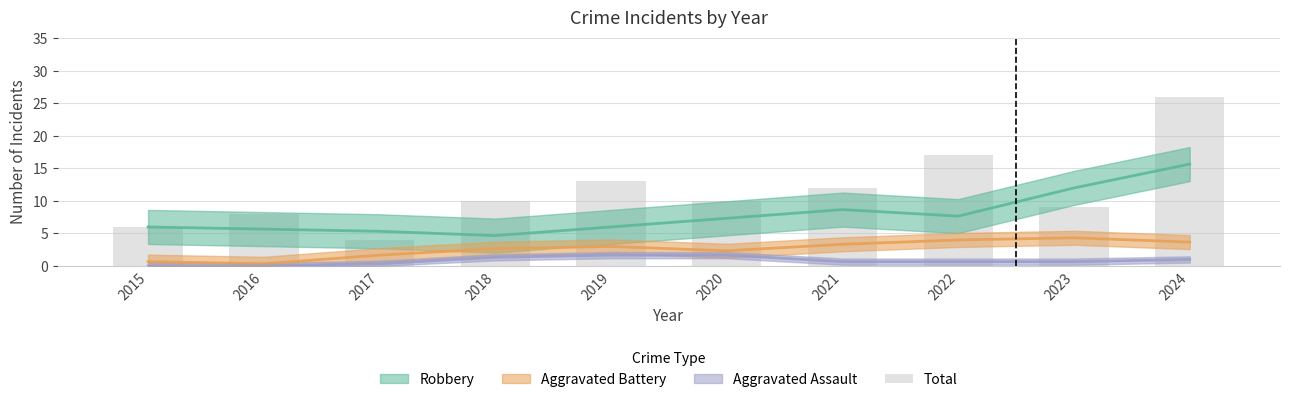

What is the greatest value displayed?

26